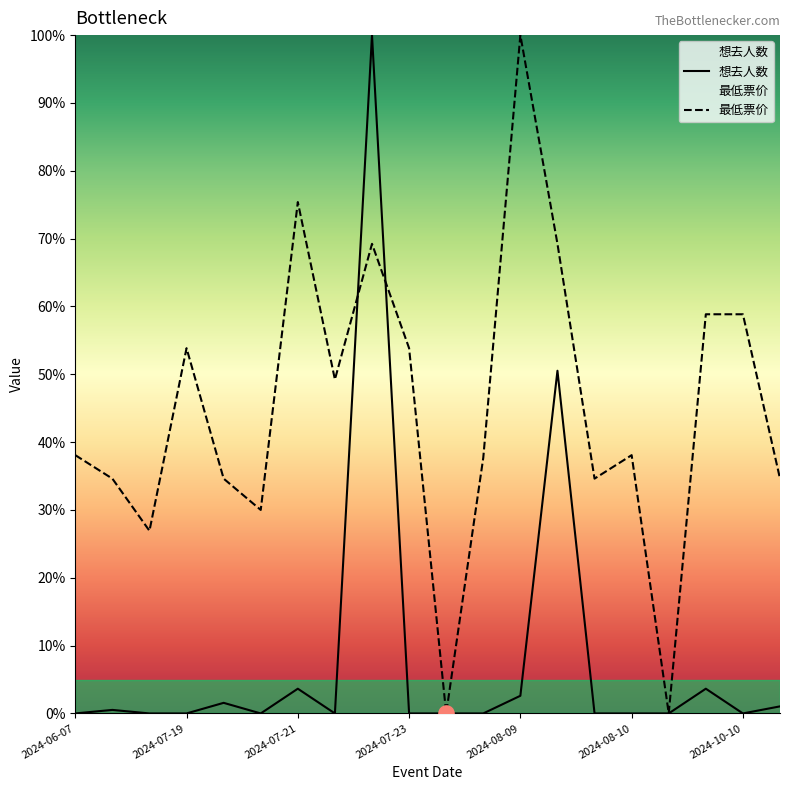

Which series reaches the minimum Y coordinate?

想去人数